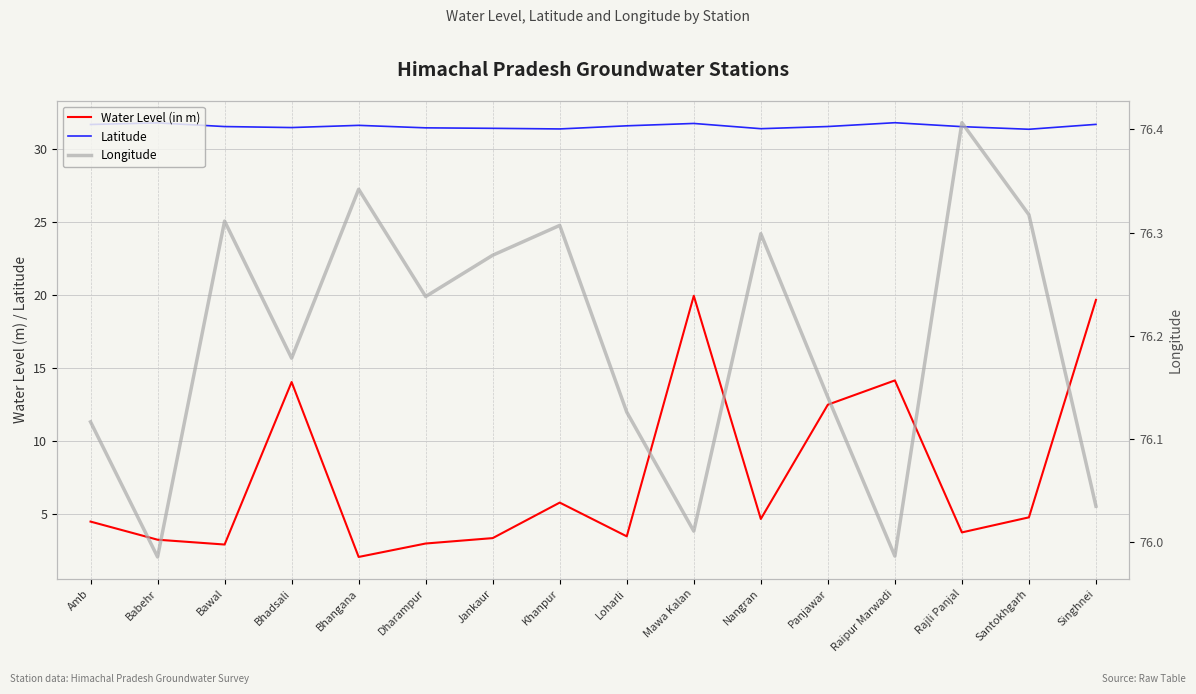

Read the Water Level (in m) value at Khanpur.

5.8